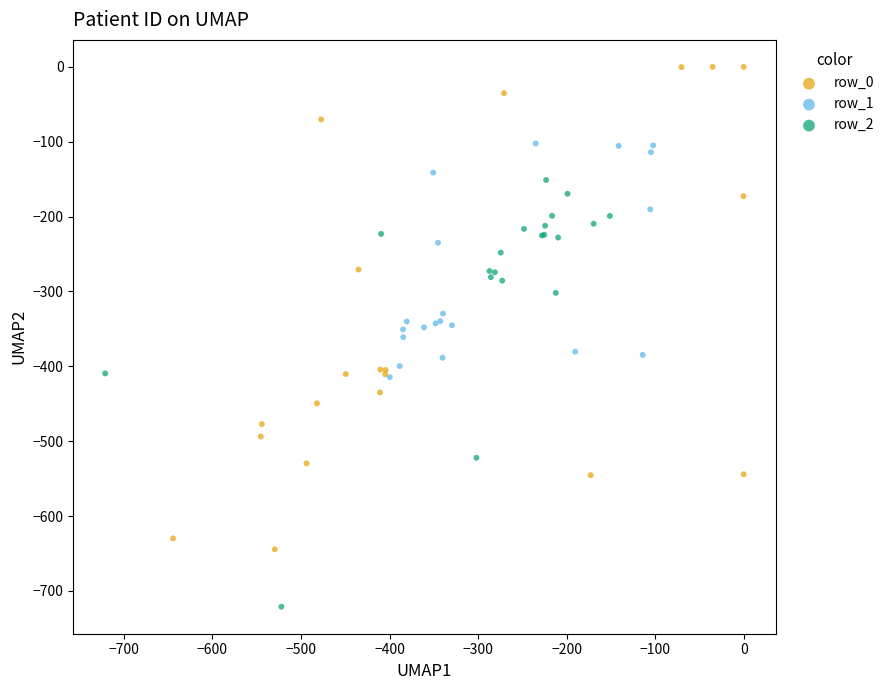

Which series contains the lowest Y value?

row_2